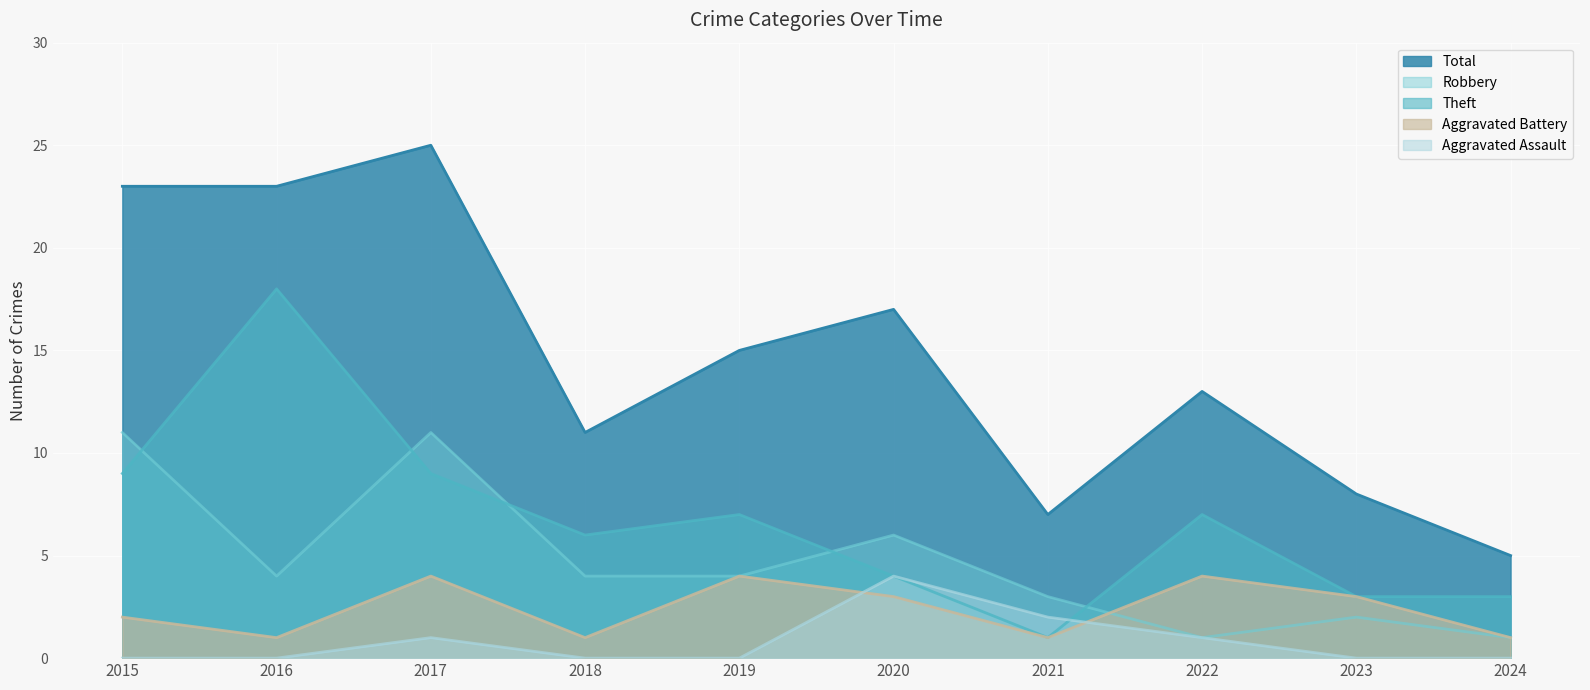

Which category has the lowest value across all series?

2015